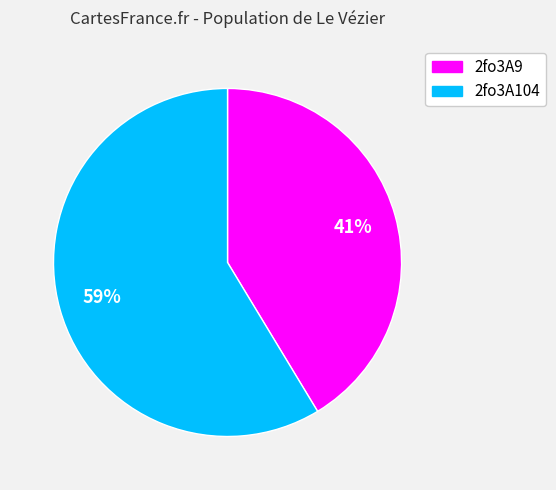

Which has a higher value, 2fo3A9 or 2fo3A104?

2fo3A104